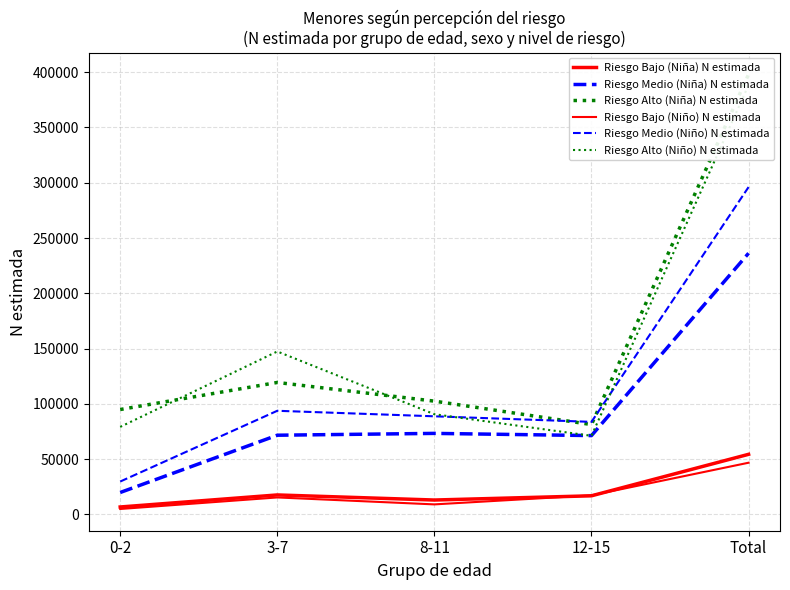

Reading right to left, what are all the values shown in this chart?

Riesgo Bajo (Niña) N estimada: Total=54410	12-15=16886	8-11=13072	3-7=17670	0-2=6782
Riesgo Medio (Niña) N estimada: Total=236252	12-15=71355	8-11=73333	3-7=71680	0-2=19885
Riesgo Alto (Niña) N estimada: Total=398124	12-15=81312	8-11=102494	3-7=119392	0-2=94925
Riesgo Bajo (Niño) N estimada: Total=46806	12-15=17302	8-11=9127	3-7=15409	0-2=4969
Riesgo Medio (Niño) N estimada: Total=296100	12-15=83756	8-11=88783	3-7=93778	0-2=29784
Riesgo Alto (Niño) N estimada: Total=388410	12-15=71144	8-11=90663	3-7=147404	0-2=79200